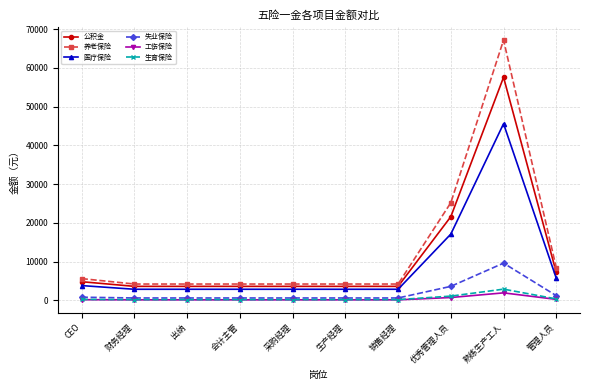

True or false: 生育保险 has more than 0 interior local peaks.

True